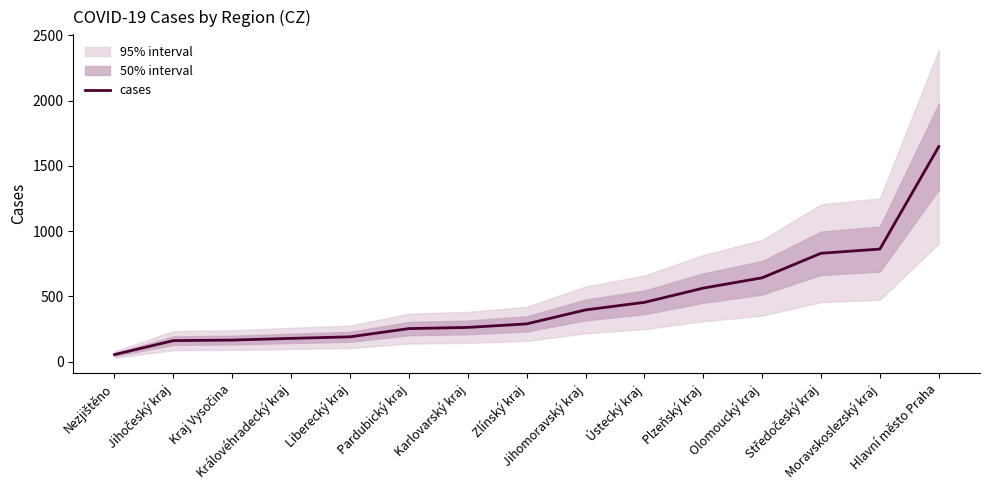

The chart shows a value of 863 at Moravskoslezský kraj. True or false?

True